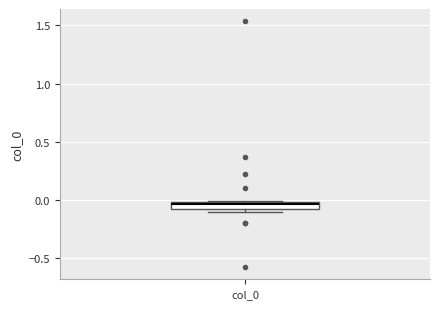

Where is the upper edge of the box for col_0 on the y-axis? The values are not printed on the chart, so give them approximately, as read against the axis.

0.00